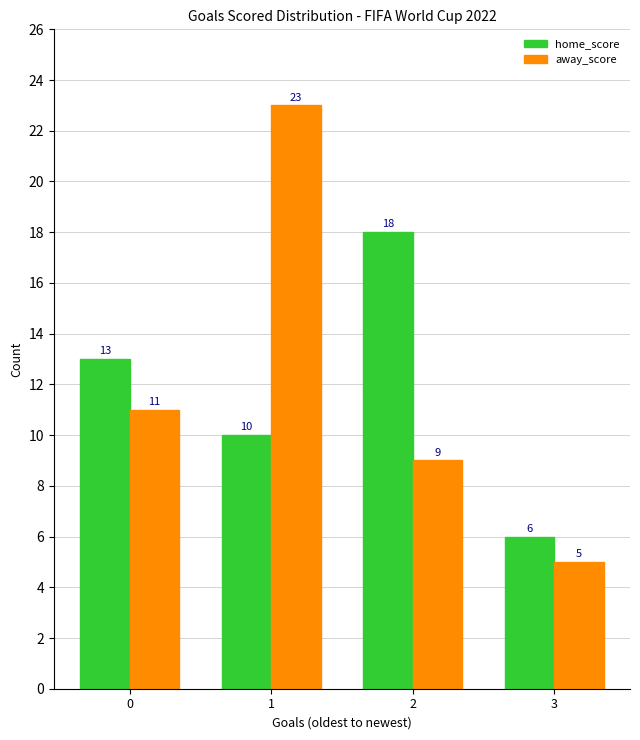

What is the value of the home_score bar at the 2nd from the left?

10